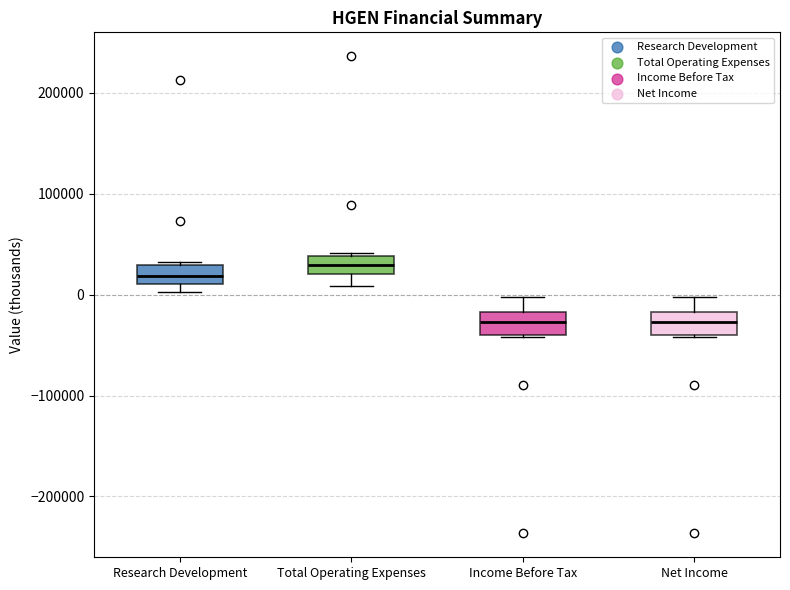

Where does the lower whisker of the box for Total Operating Expenses end on the y-axis? The values are not printed on the chart, so give them approximately, as read against the axis.

10000